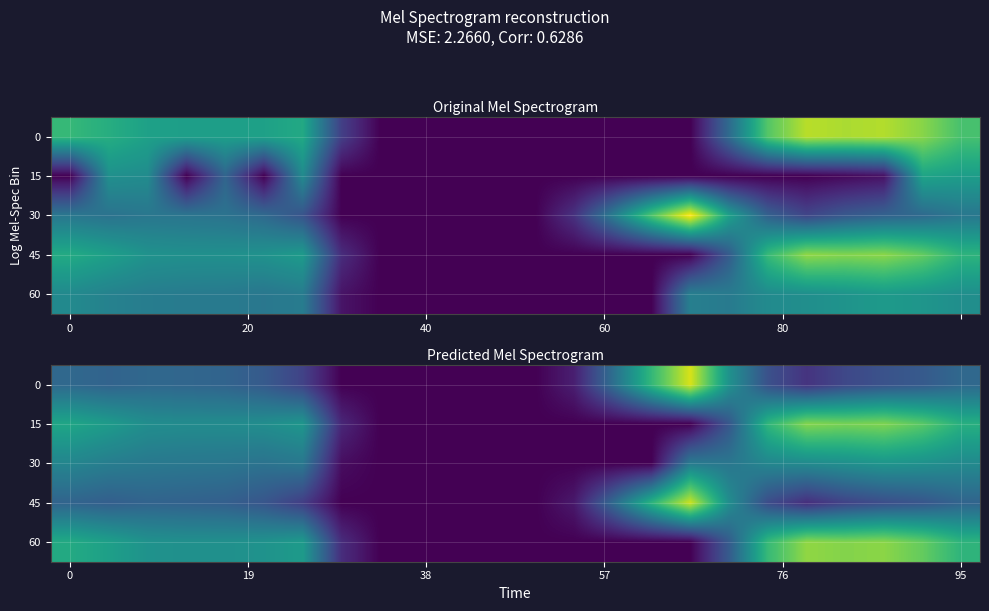

What is the highest value of the 30 series?

376.4